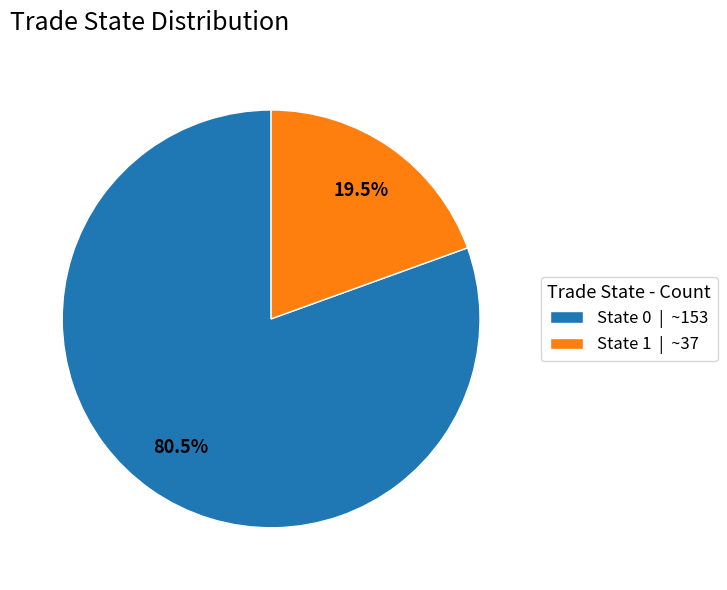

Which category has the smallest portion of the pie?

State 1 | ~37